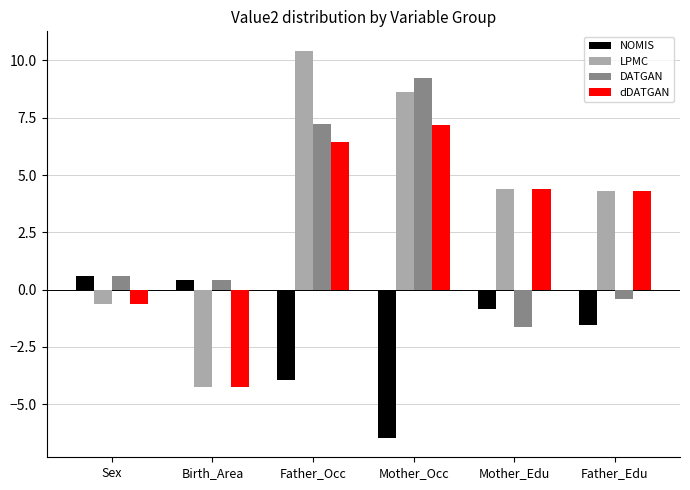

What is the sum of the NOMIS values at Mother_Occ and Father_Occ?

-10.4